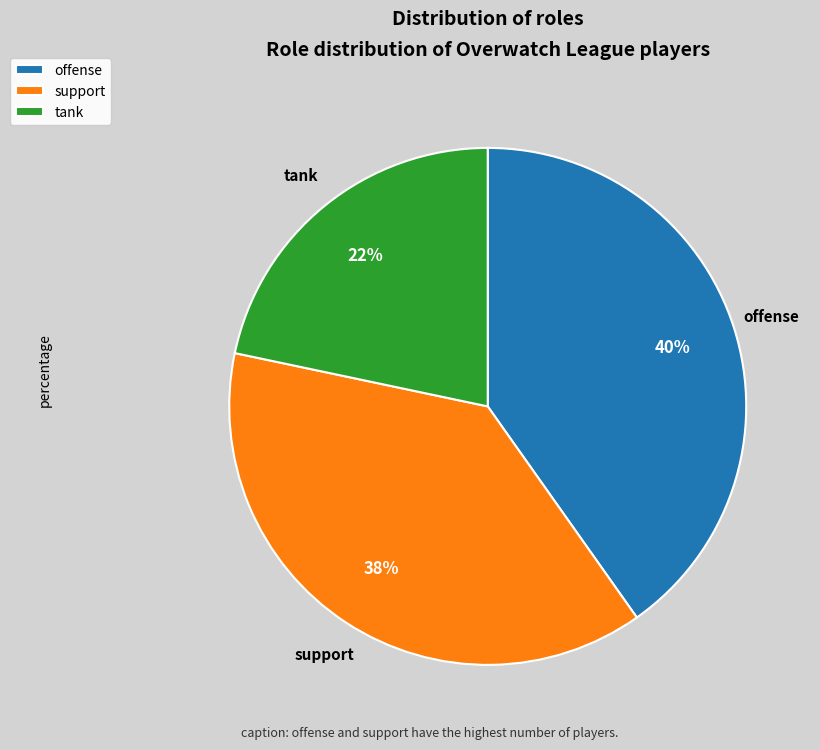

Which has a higher value, offense or support?

offense